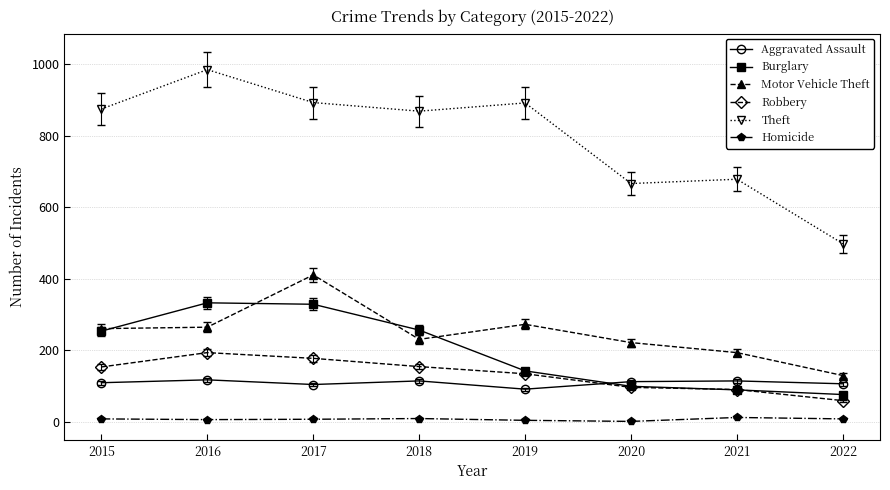

True or false: Robbery and Theft cross at least once.

False